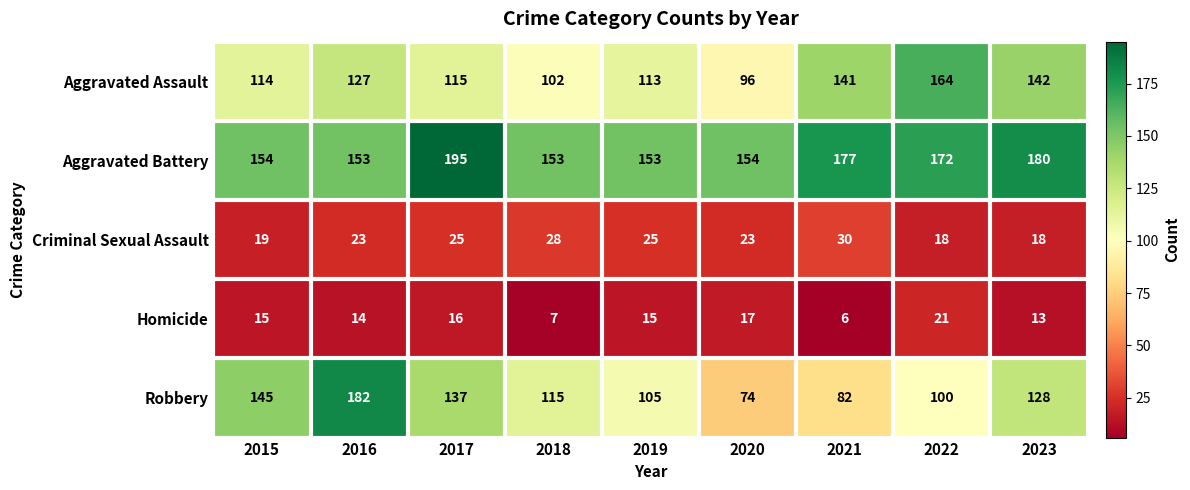

What is the sum of the Homicide values at 2019 and 2023?

28